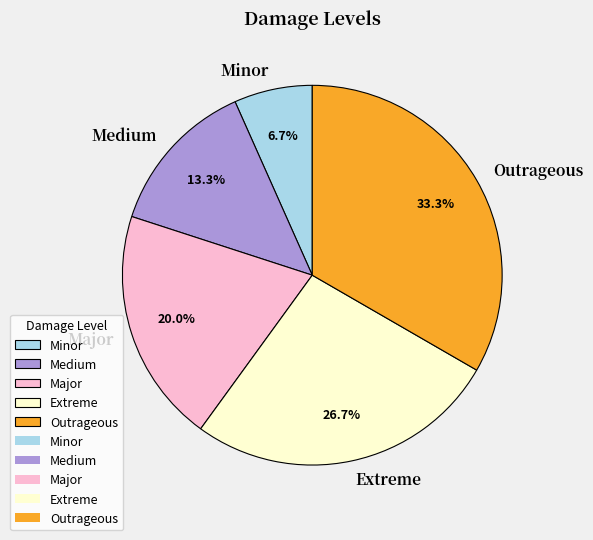

To the nearest percent, what is the difference between the Major and Medium slice percentages?

7%